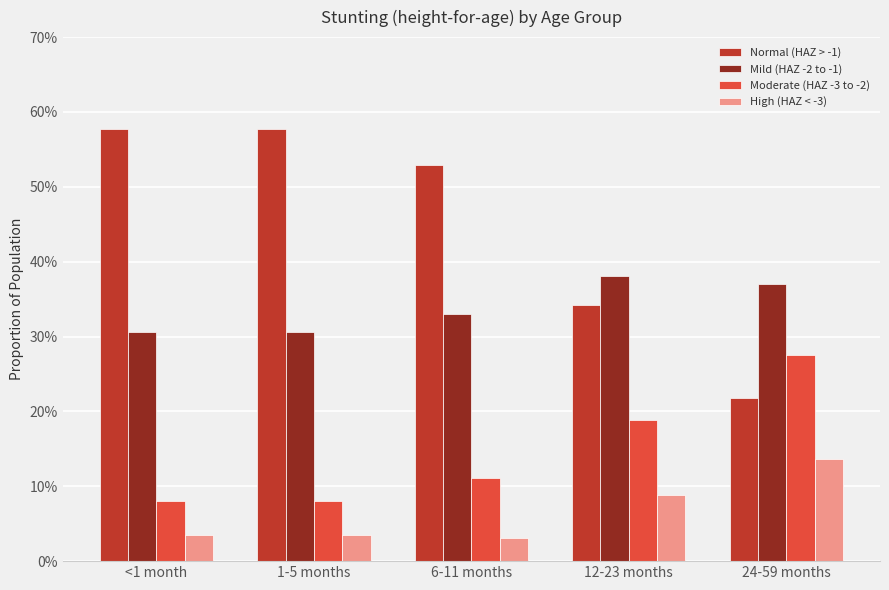

Are the bars grouped side by side (vs. stacked)?

Yes